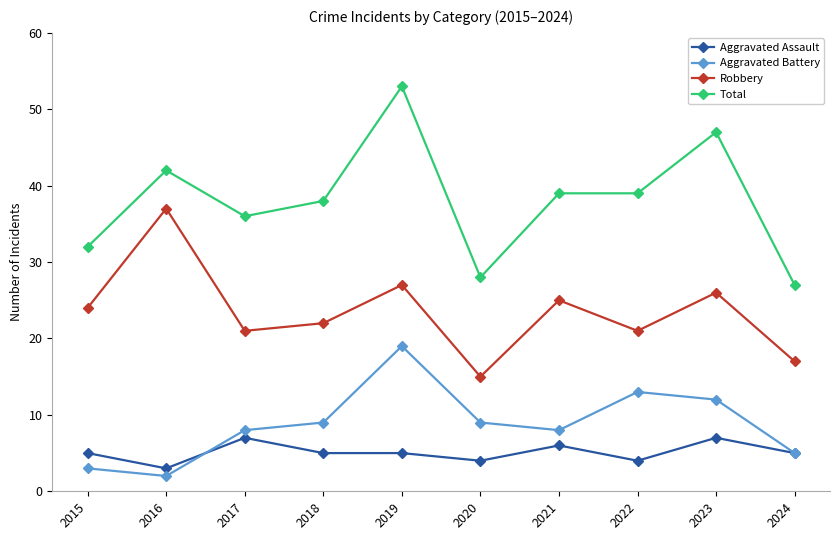

What is the value of the Robbery point at the 6th from the left?

15